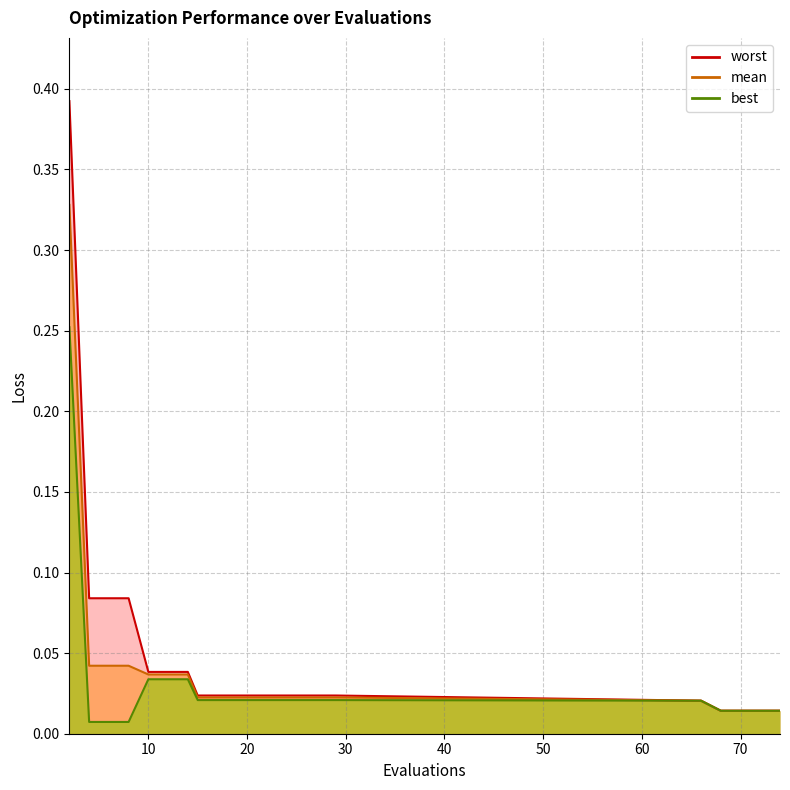

List the series in order of their overall mean, highest first.

worst, mean, best